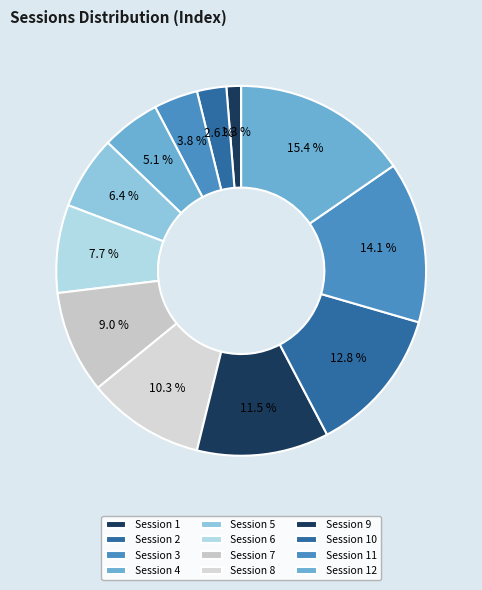

Is it true that Session 8 is 18% of the pie?

False